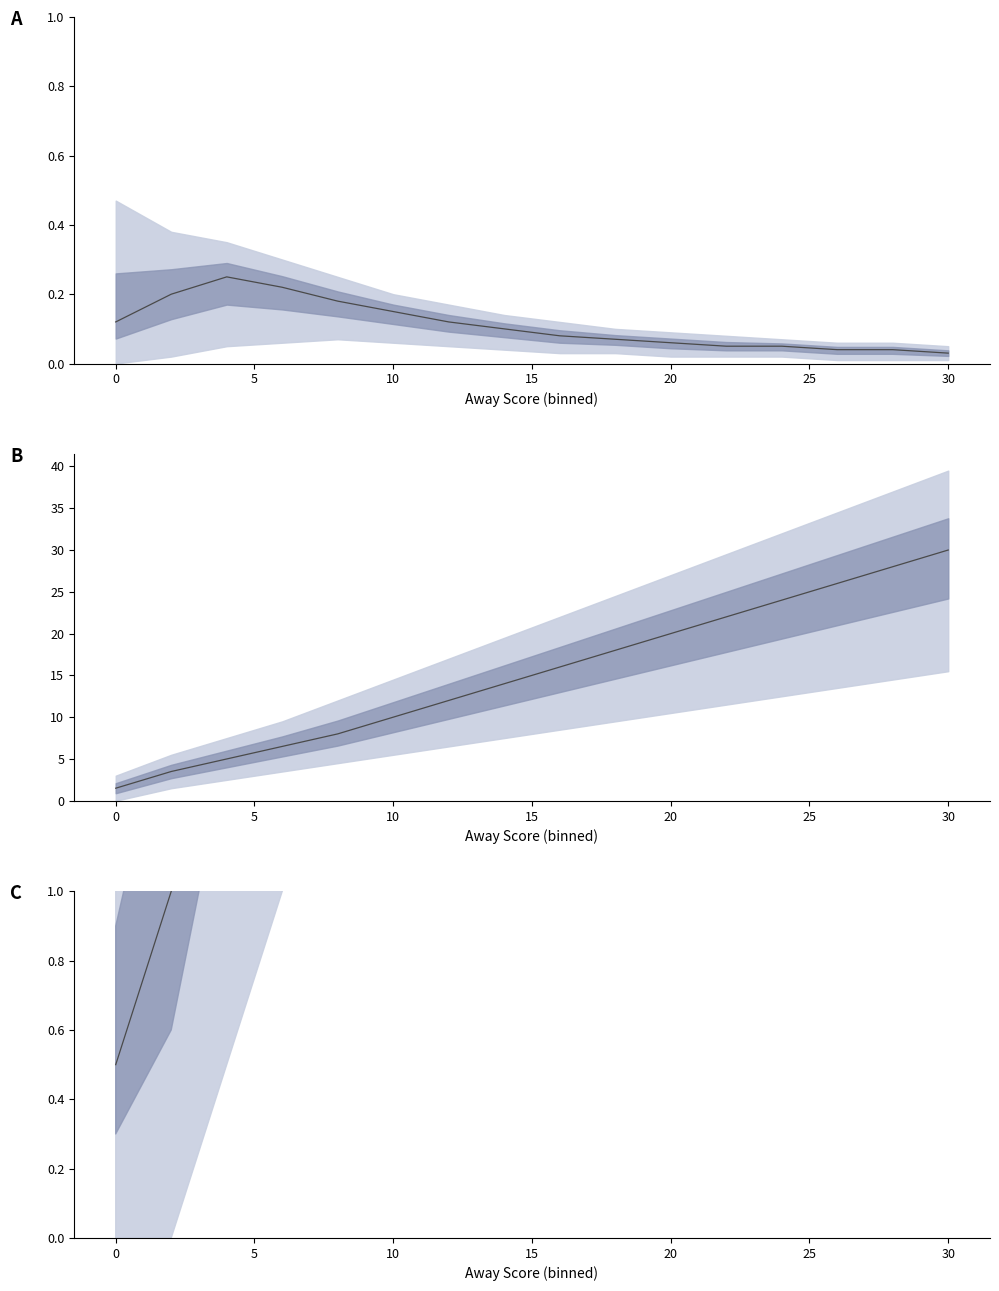

True or false: isScoringPosession mean has a value of 0.1 at 25.

True